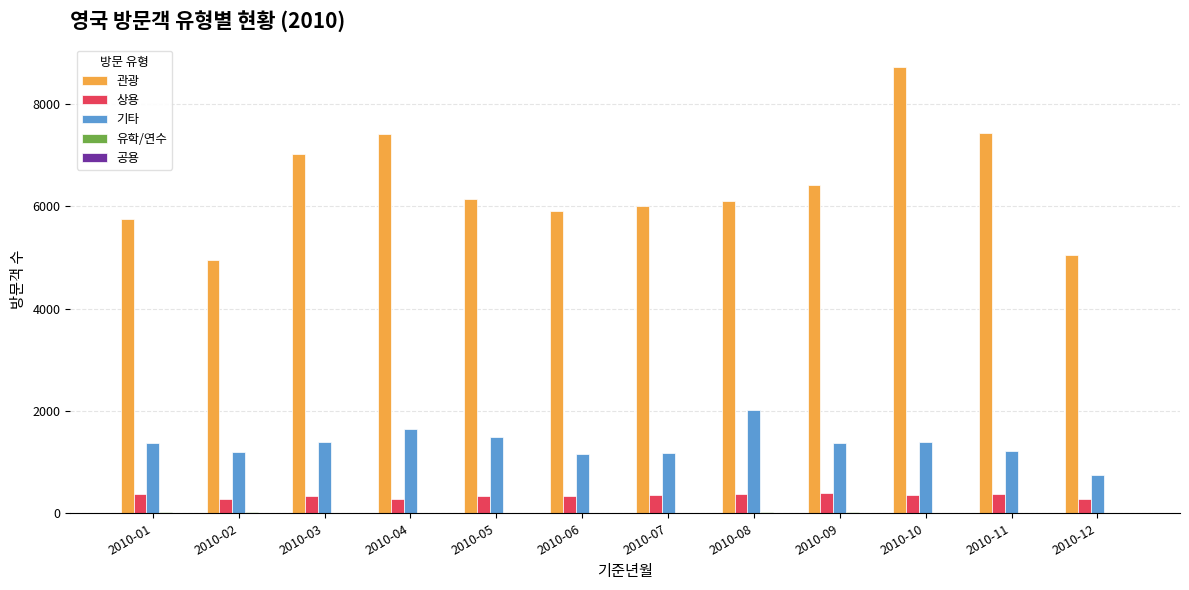

At which category is the sum across all series the highest?

2010-10